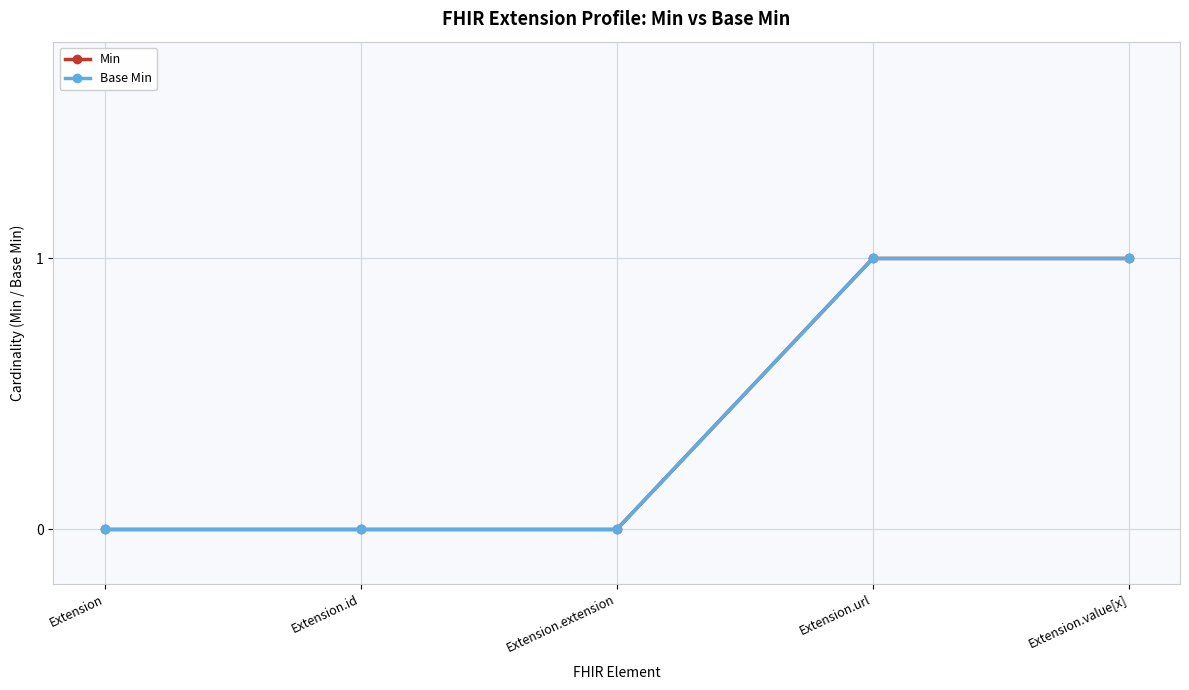

At which label is Min closest to 0?

Extension